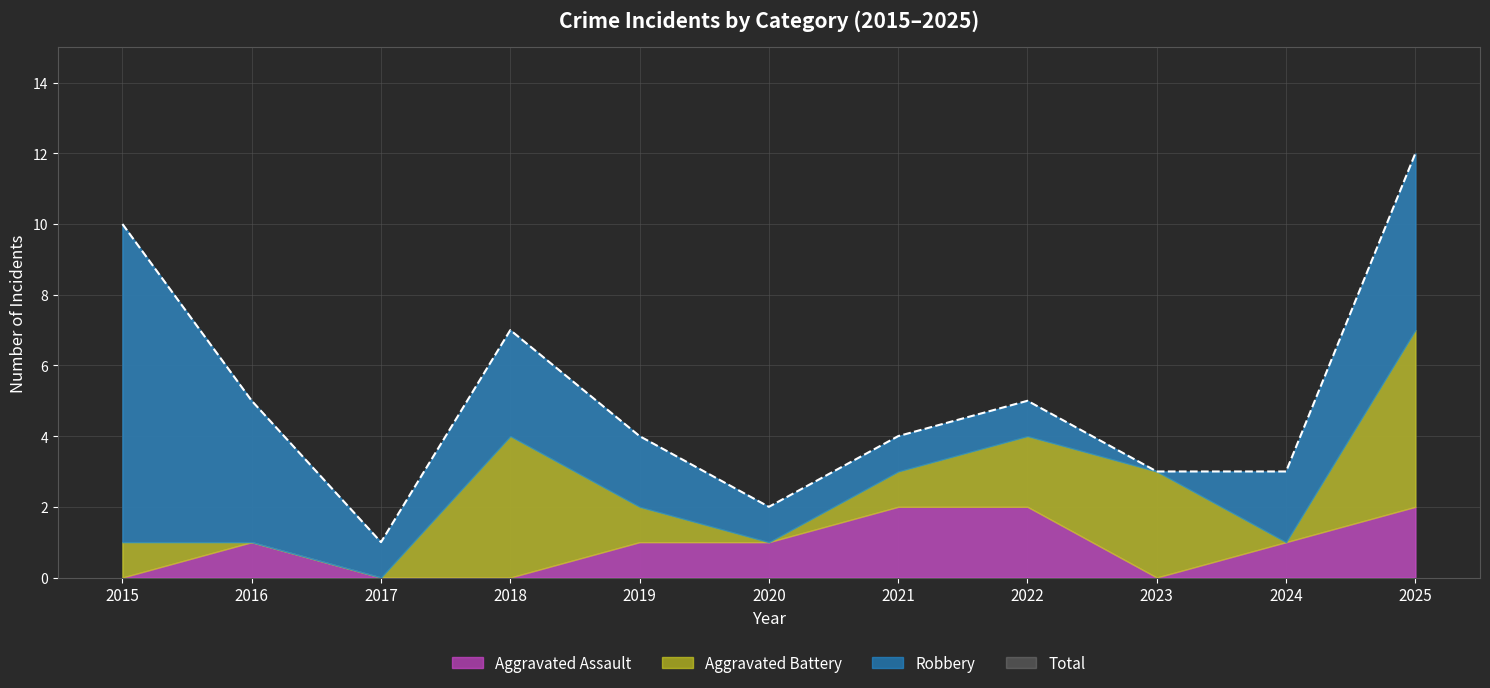

What is the value of the Total point at the 10th from the left?

3